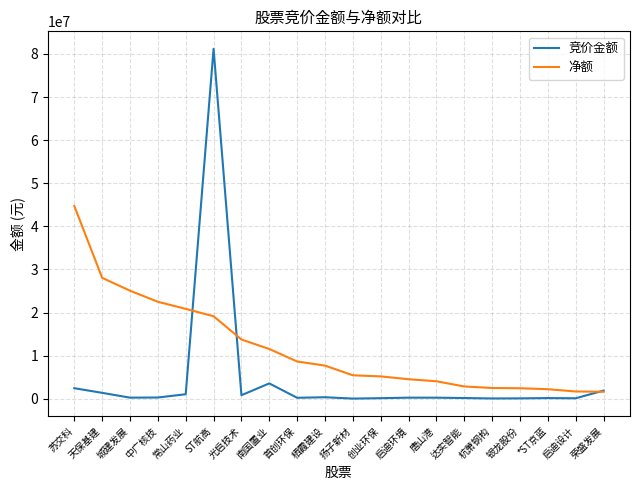

How many categories are shown in the chart?

20